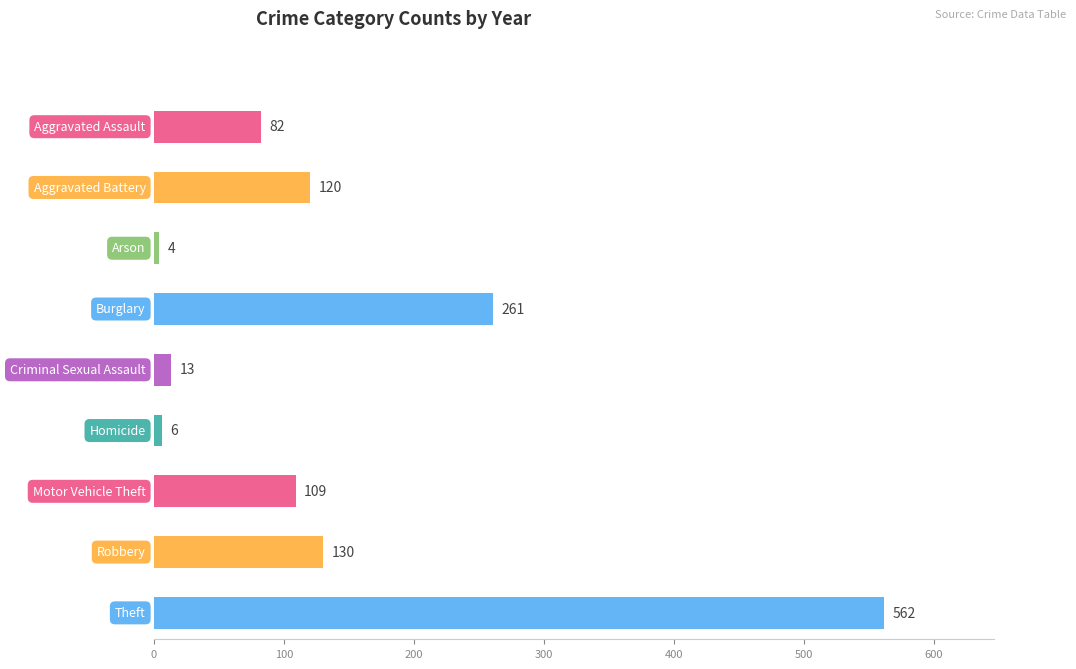

At how many categories does at least one series exceed 175?

2